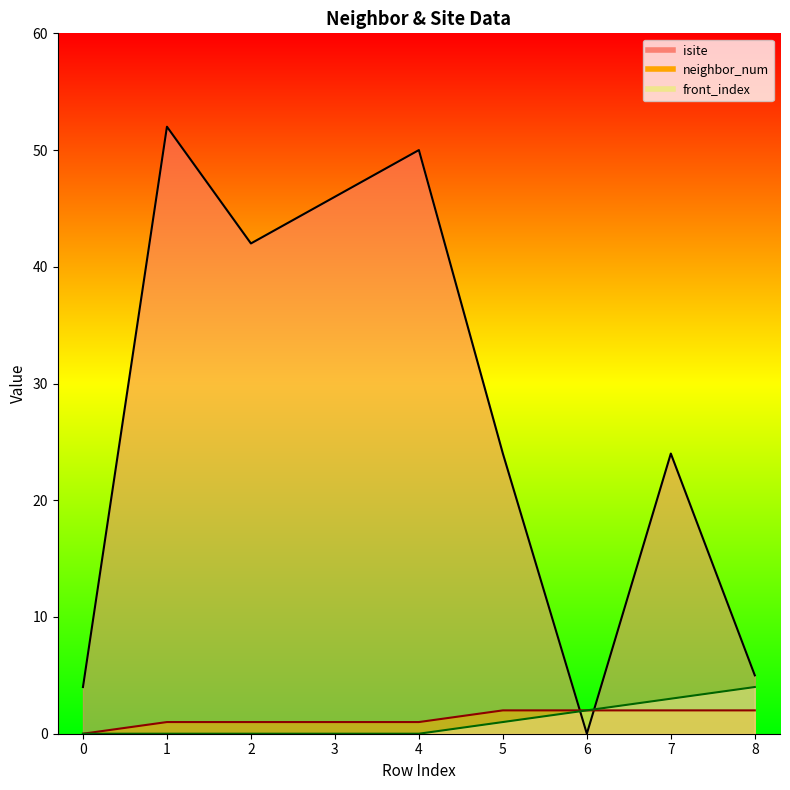

At which label does isite_line reach its minimum?

6